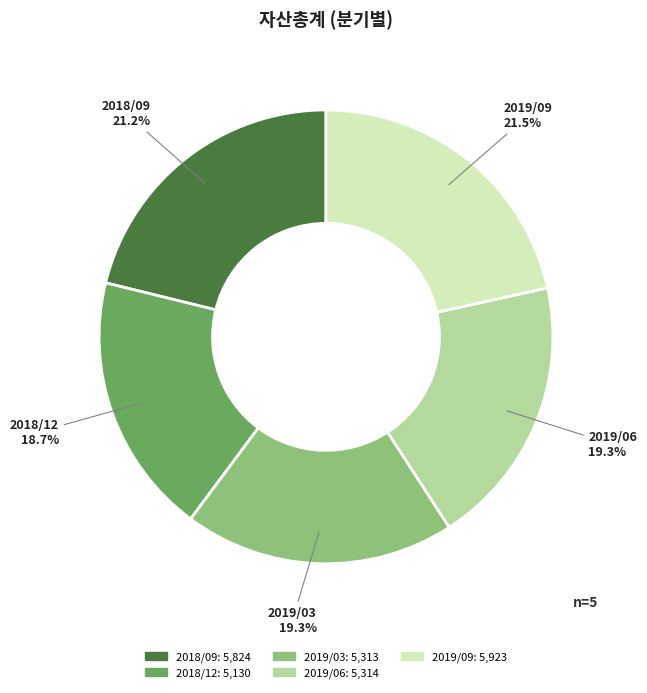

To the nearest percent, what is the difference between the largest and smallest slice percentages?

3%